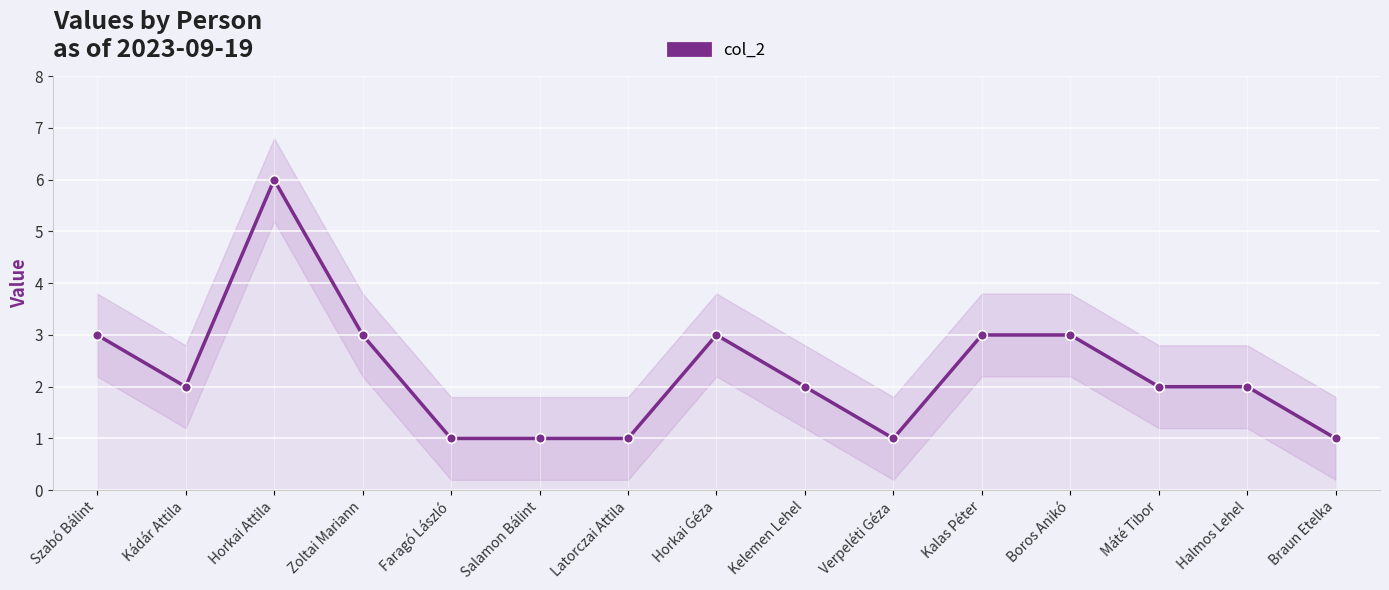

What is the minimum value shown in the chart?

1